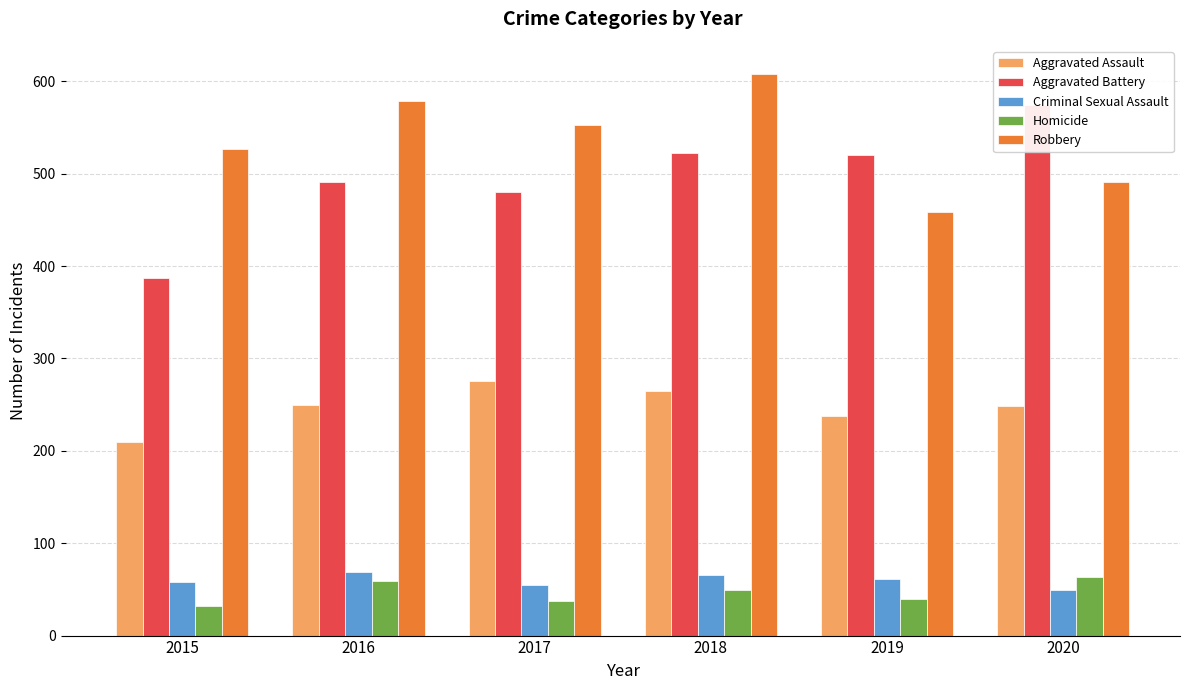

Which category has the highest value in the Aggravated Battery series?

2020